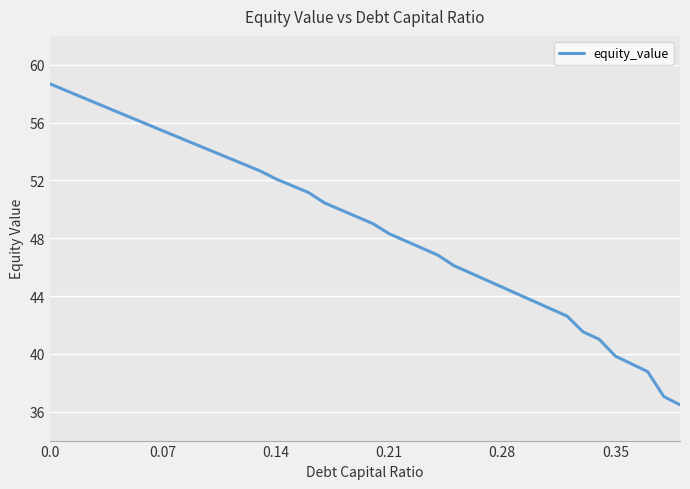

What is the smallest value displayed?

36.5